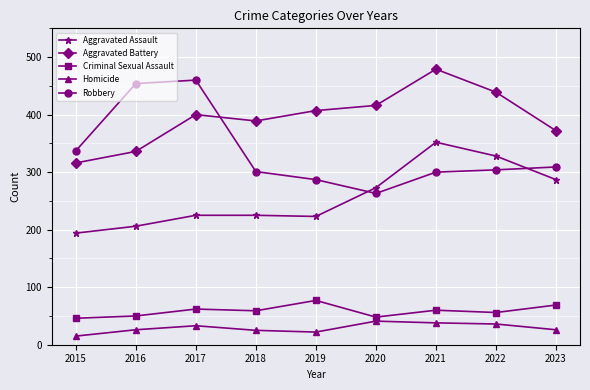

Which series changed the most between 2019 and 2022?

Aggravated Assault